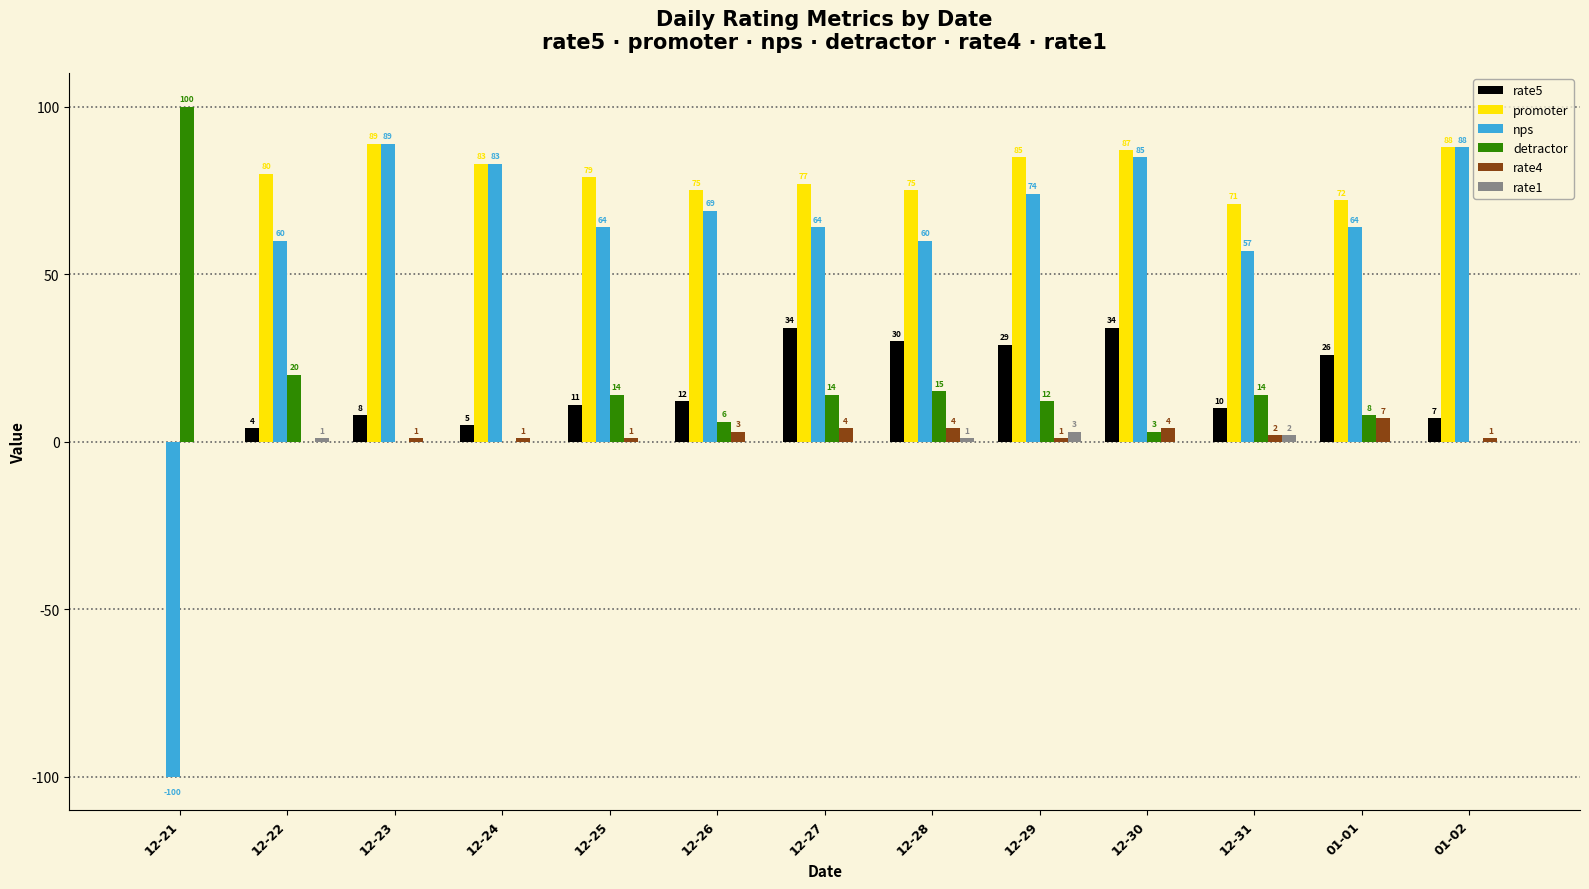

Count the rate1 values in the range 0 to 1.

11